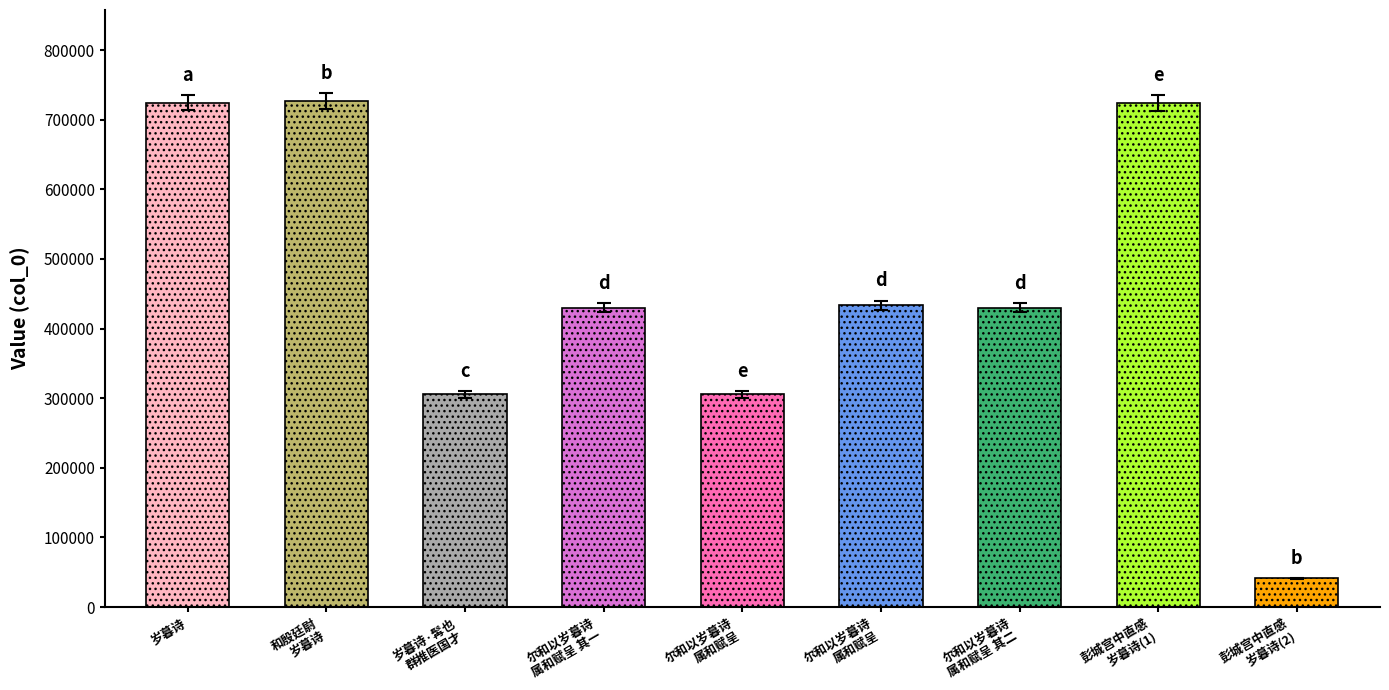

The chart shows a value of 436476.4 at 尔和以岁暮诗 属和赋呈 其一. True or false?

True